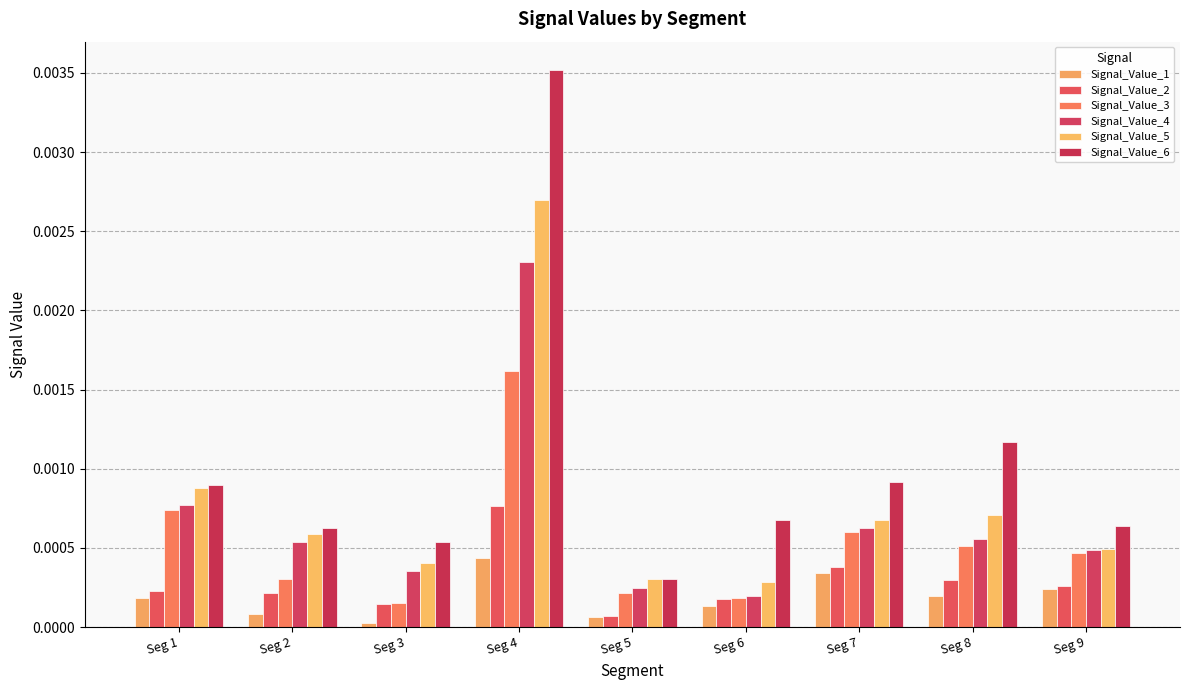

Which series changed the most between Seg 1 and Seg 9?

Signal_Value_5